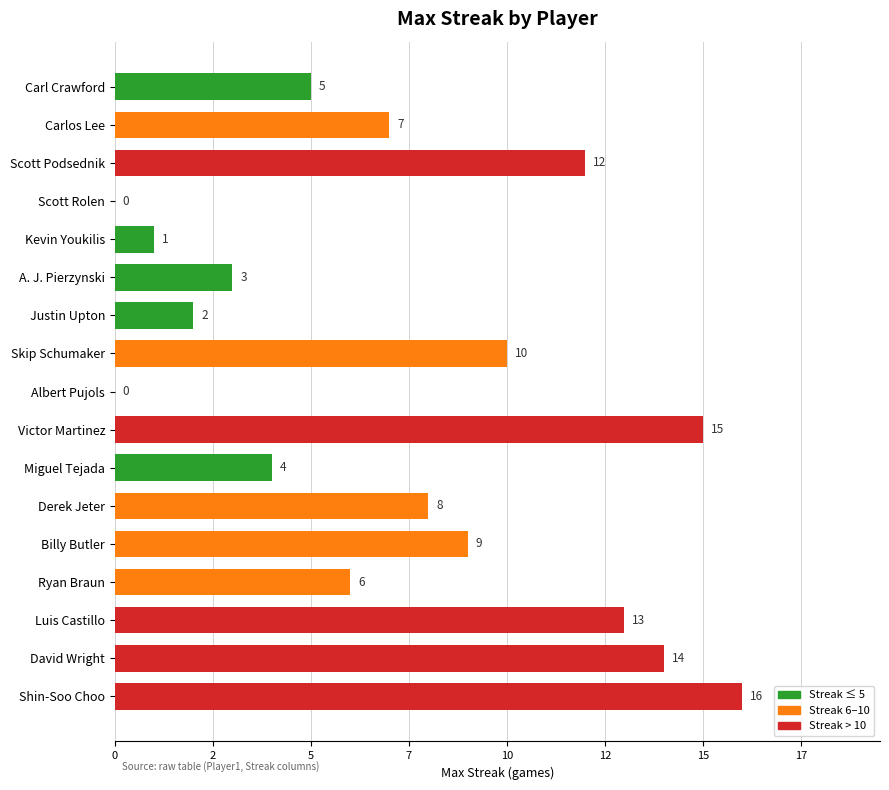

How many bars are there in total?

17